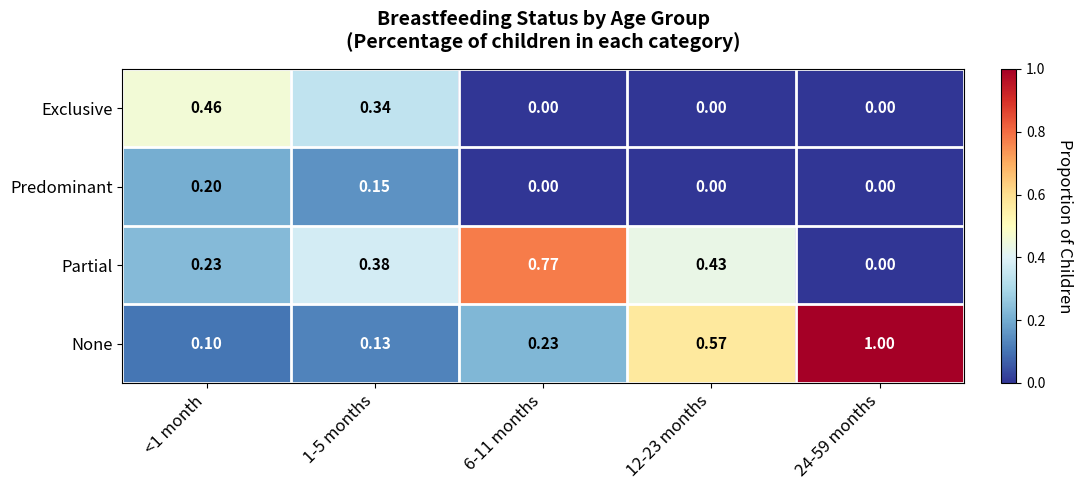

Which series has the largest total across all categories?

None